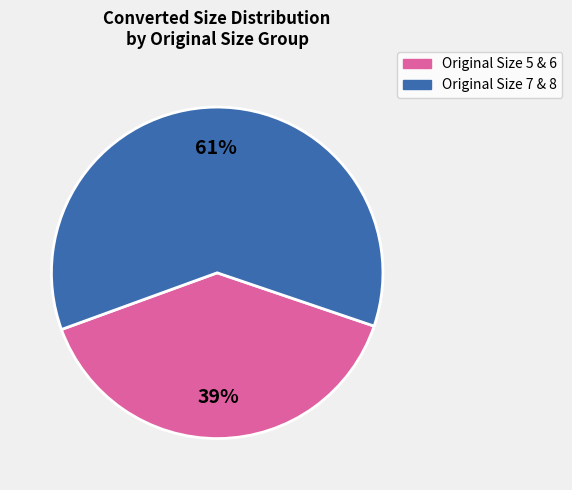

Between Original Size 5 & 6 and Original Size 7 & 8, which is larger?

Original Size 7 & 8